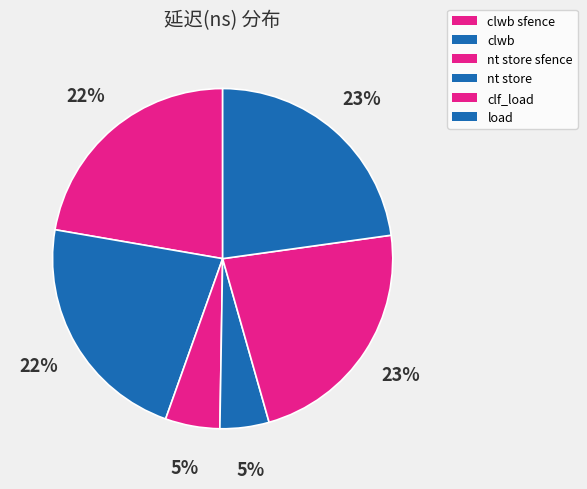

How many slices are in this pie chart?

6